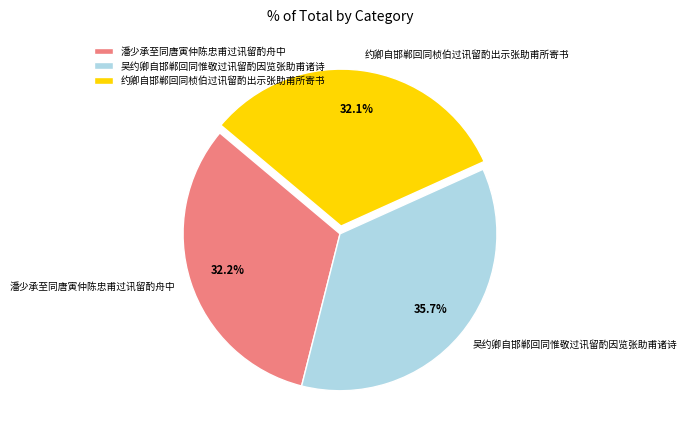

How much of the chart is everything except 约卿自邯郸回同桢伯过讯留酌出示张助甫所寄书?

67.9%